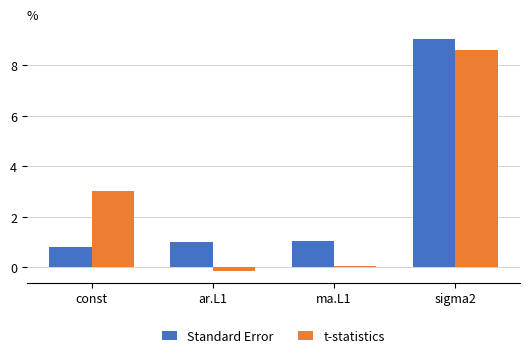

Is the value of Standard Error at sigma2 greater than the value of t-statistics at const?

Yes